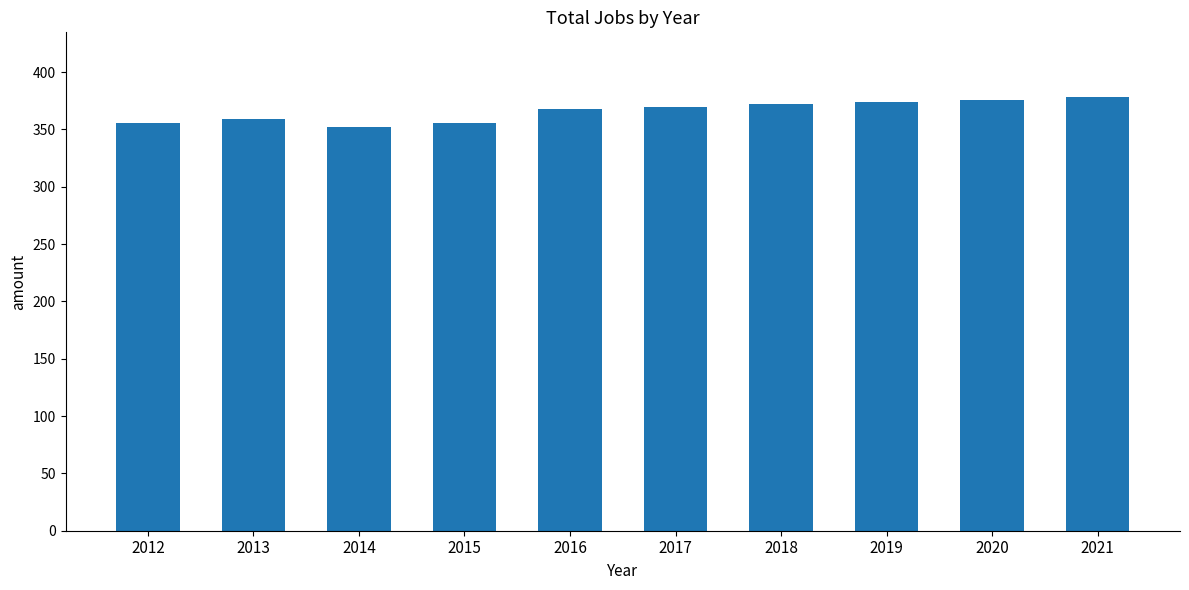

What is the minimum value shown in the chart?

352